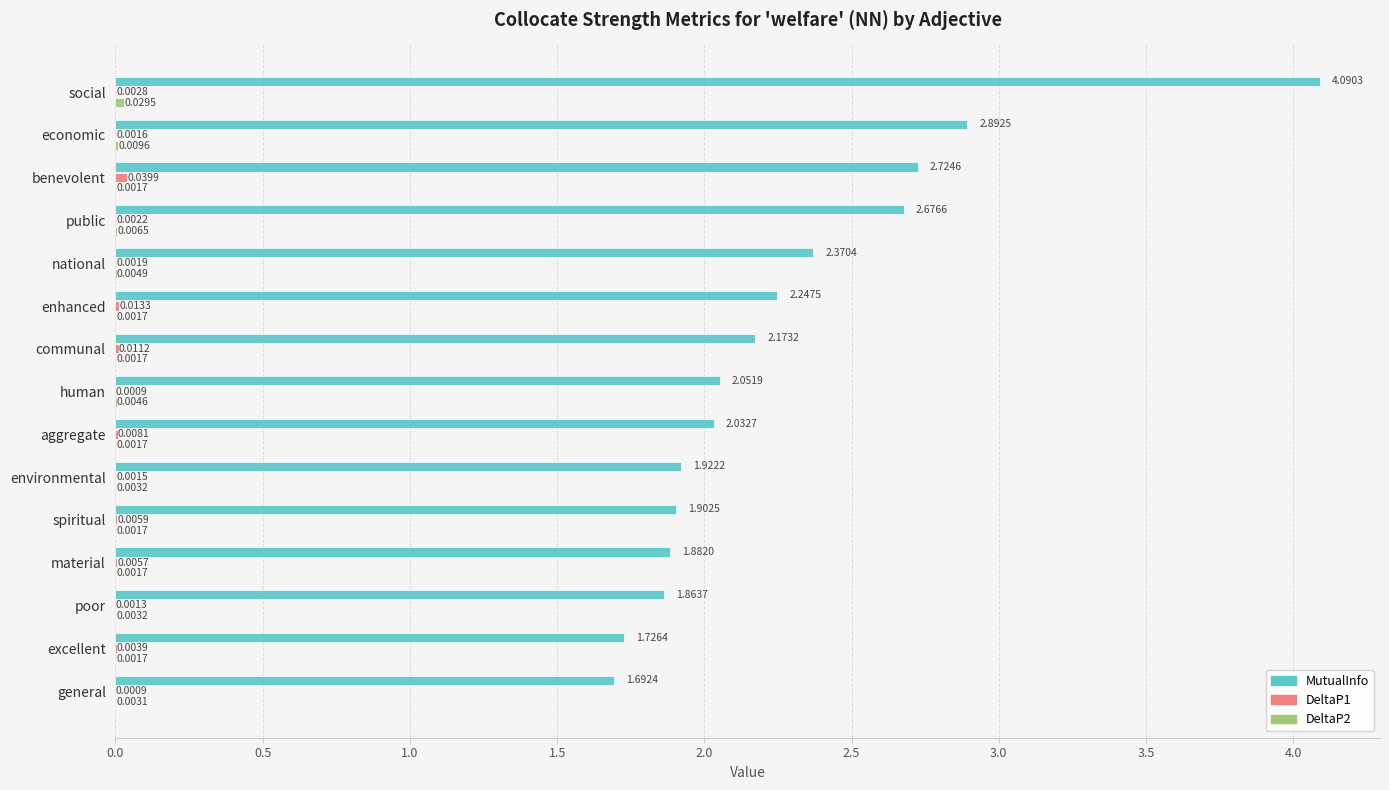

Between social and general, which series saw the biggest shift?

MutualInfo